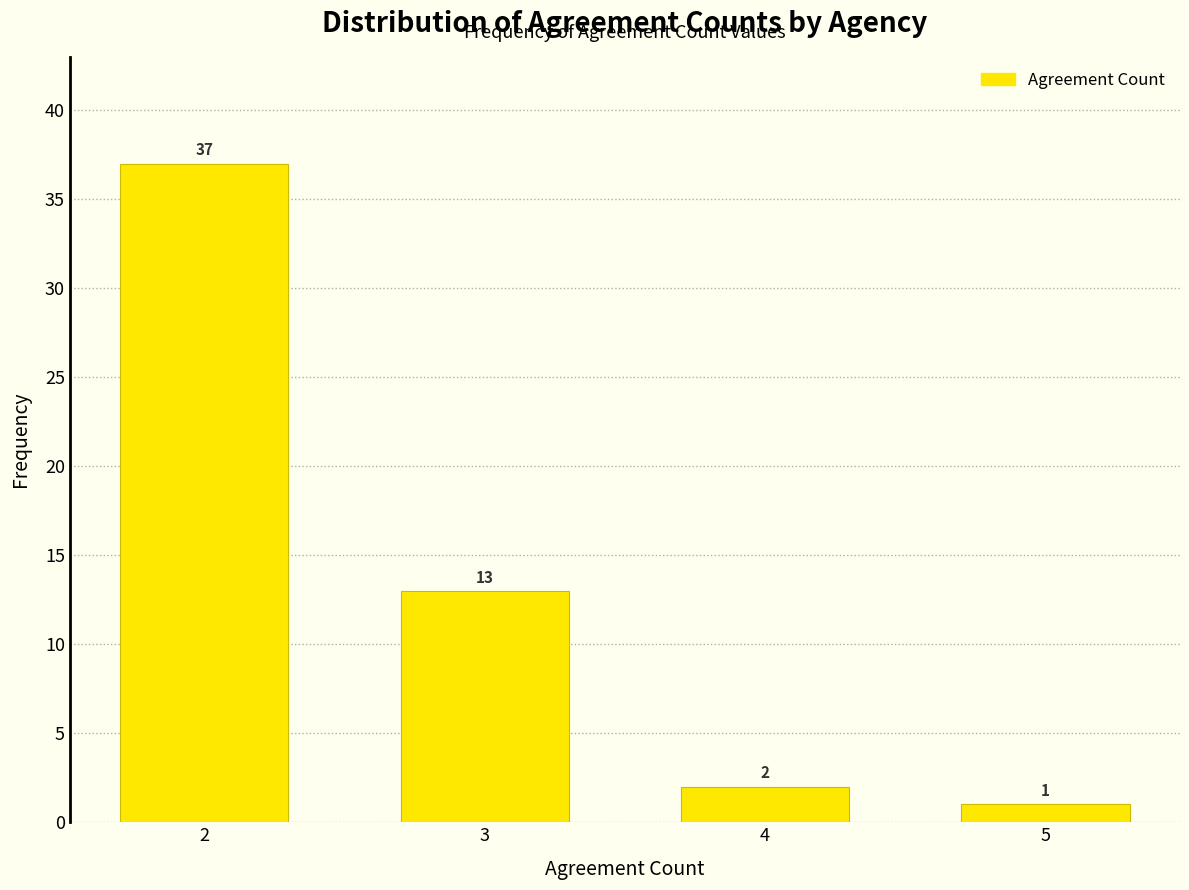

Reading left to right, what are all the values shown in this chart?

2=37	3=13	4=2	5=1